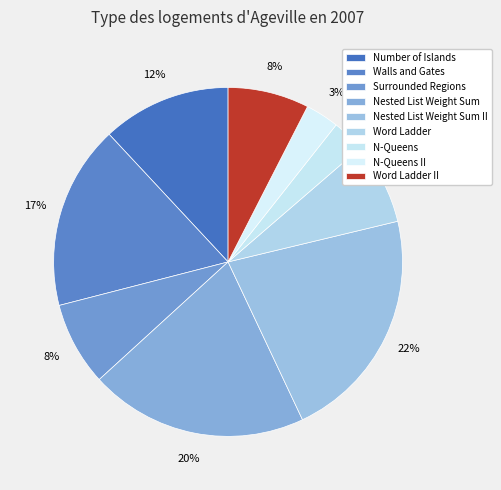

Combined, what portion of the pie is Nested List Weight Sum II and N-Queens II?

24.8%